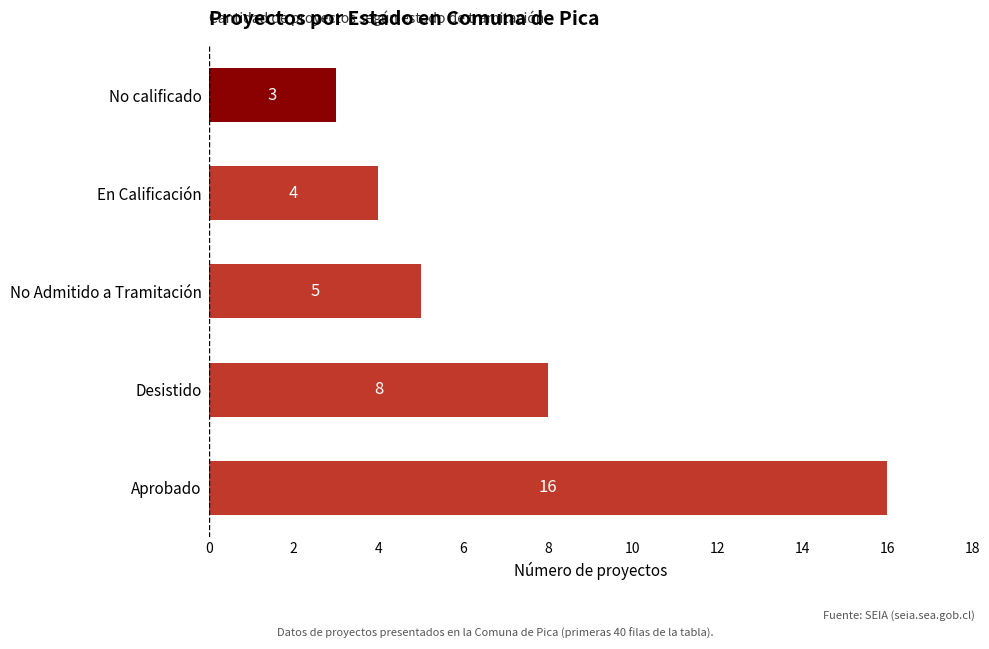

The value at Aprobado is 27. True or false?

False